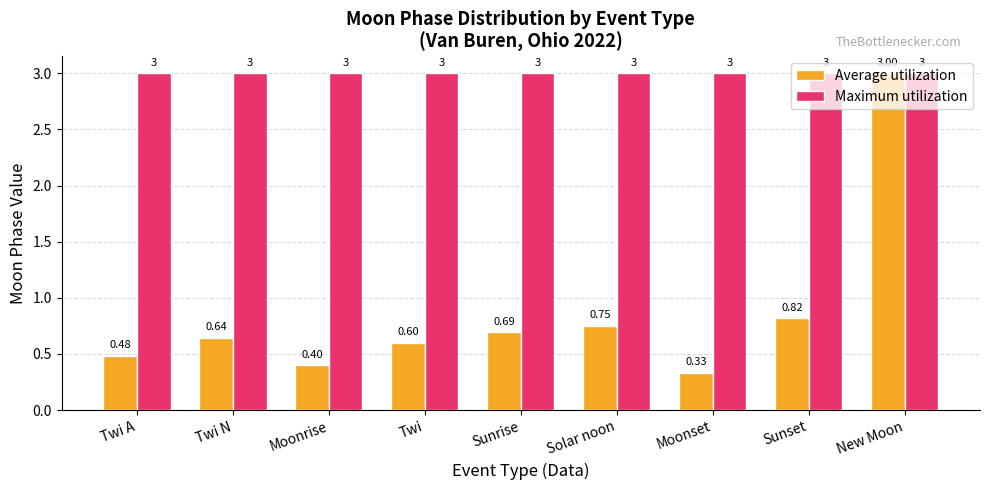

What is the average value of the Maximum utilization series?

3.0